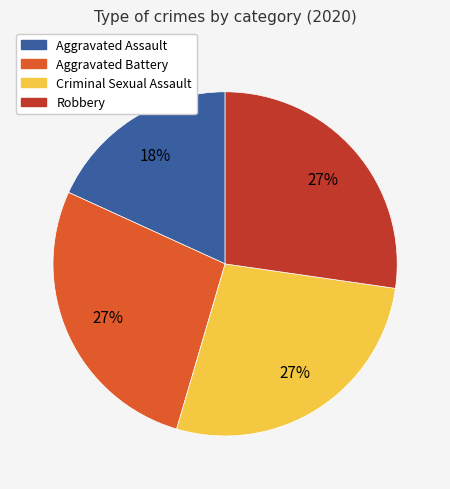

To the nearest percent, what is the difference between the largest and smallest slice percentages?

9%